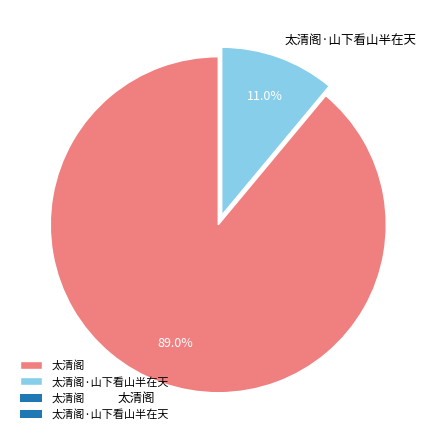

Which category has the smallest portion of the pie?

太清阁·山下看山半在天